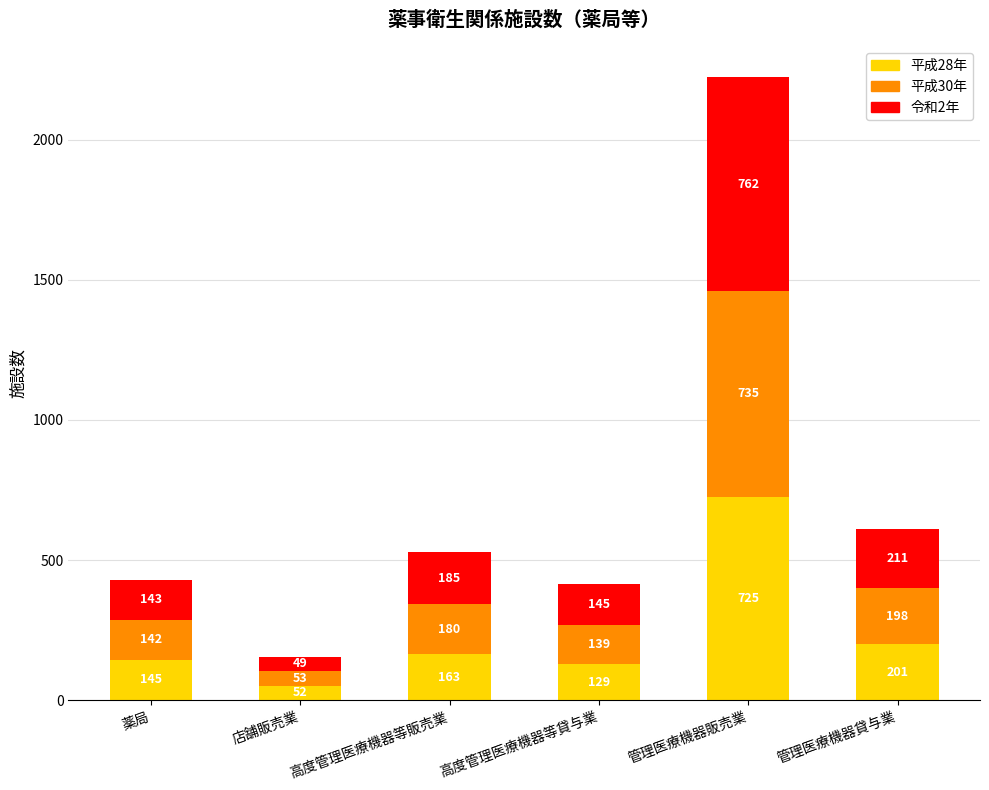

What is the sum of all 平成28年 values?

1415